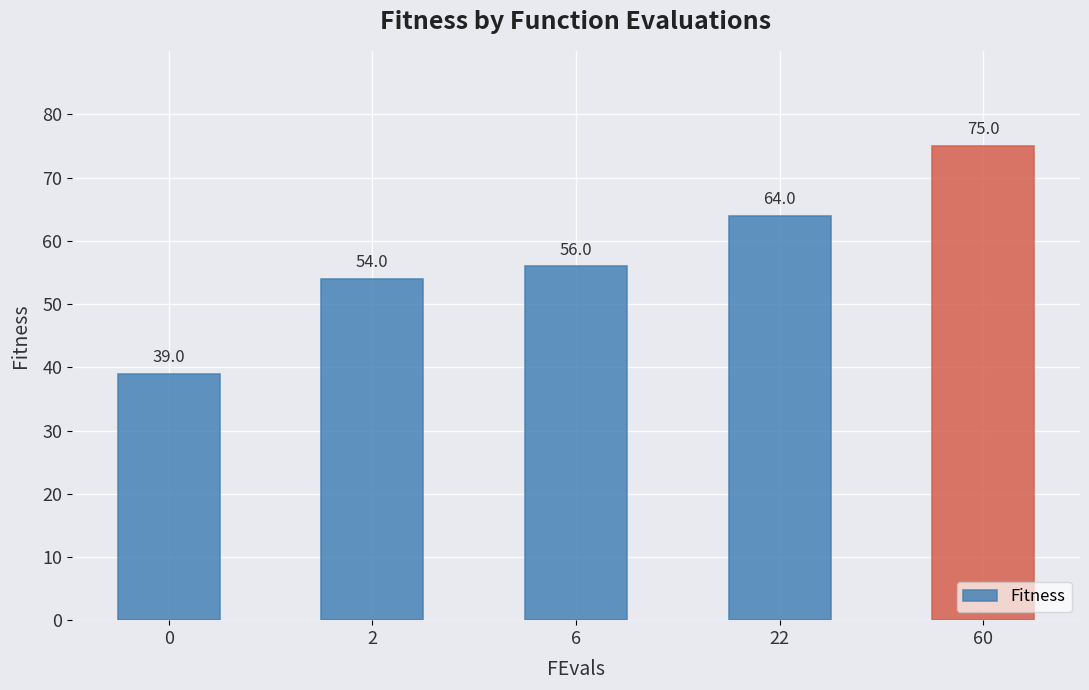

Read the value at 60, to the nearest 10.

80